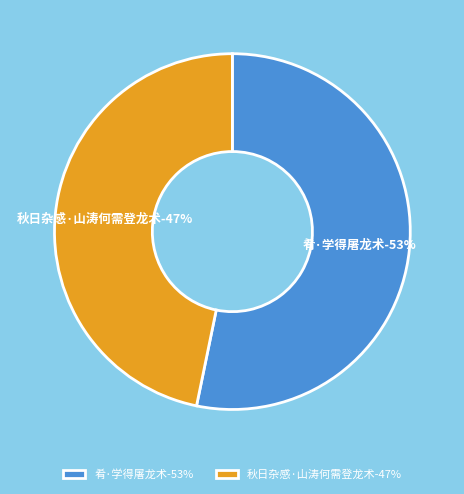

Is it true that 秋日杂感·山涛何需登龙术 is 54% of the pie?

False